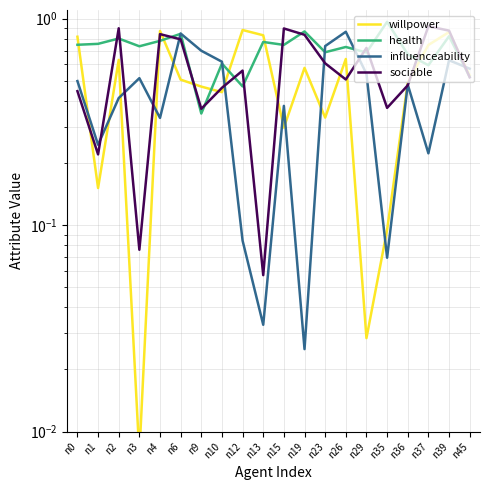

Where is the first local minimum for willpower?

n1